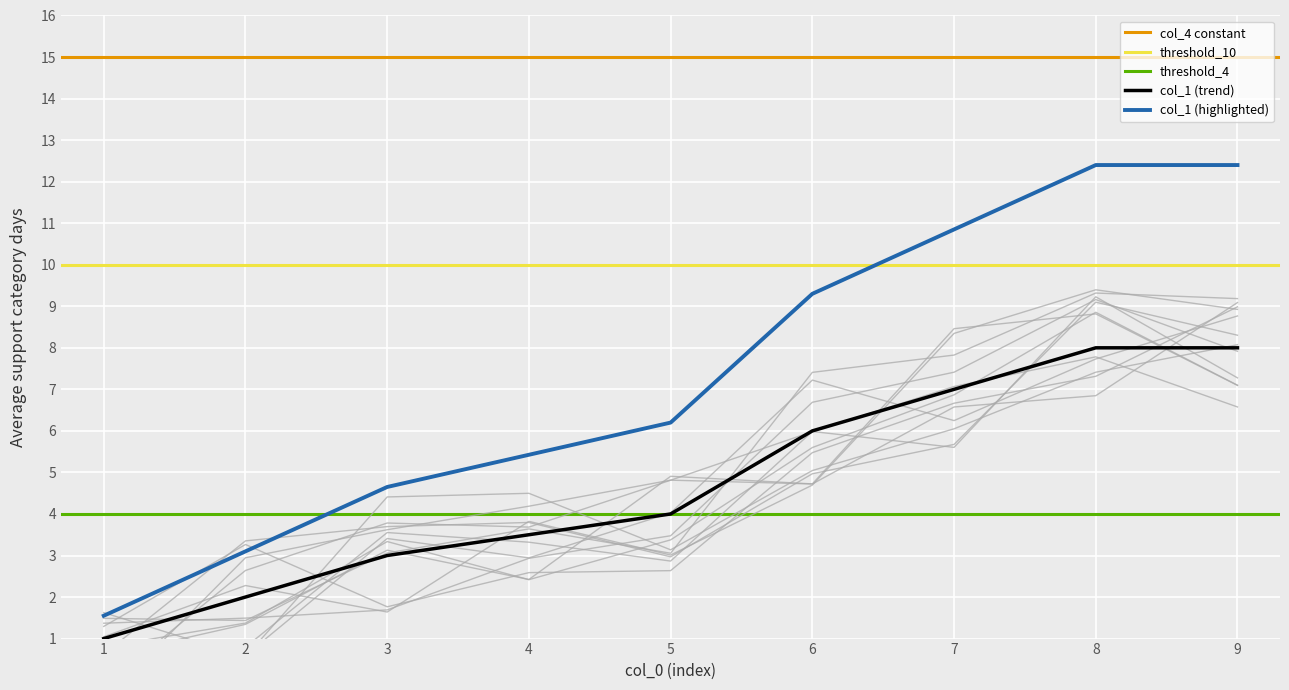

What is the sum of all values?

42.5